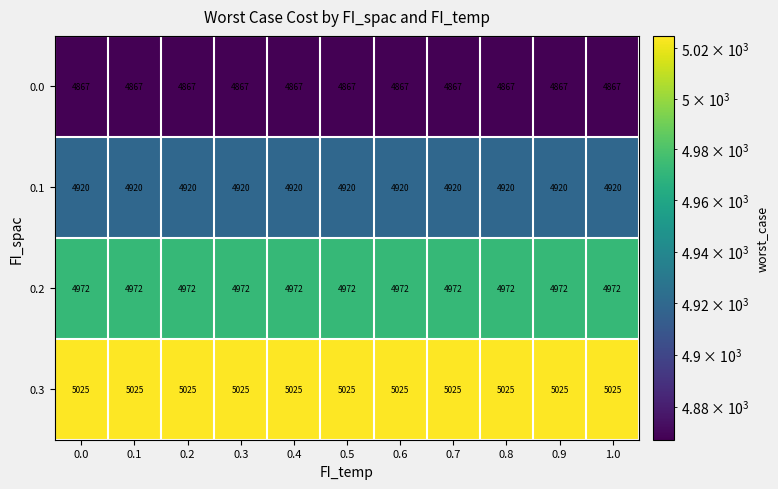

What is the sum of the 0.0 values at 0.0 and 0.4?

9734